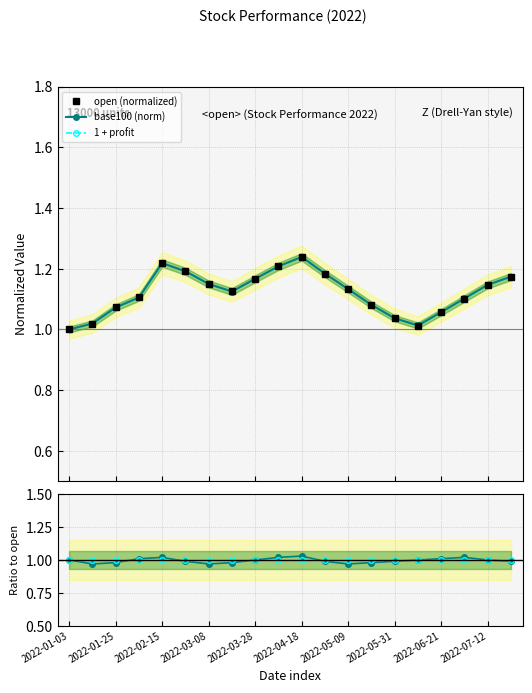

True or false: 1 + profit and base100 ratio cross at least once.

False